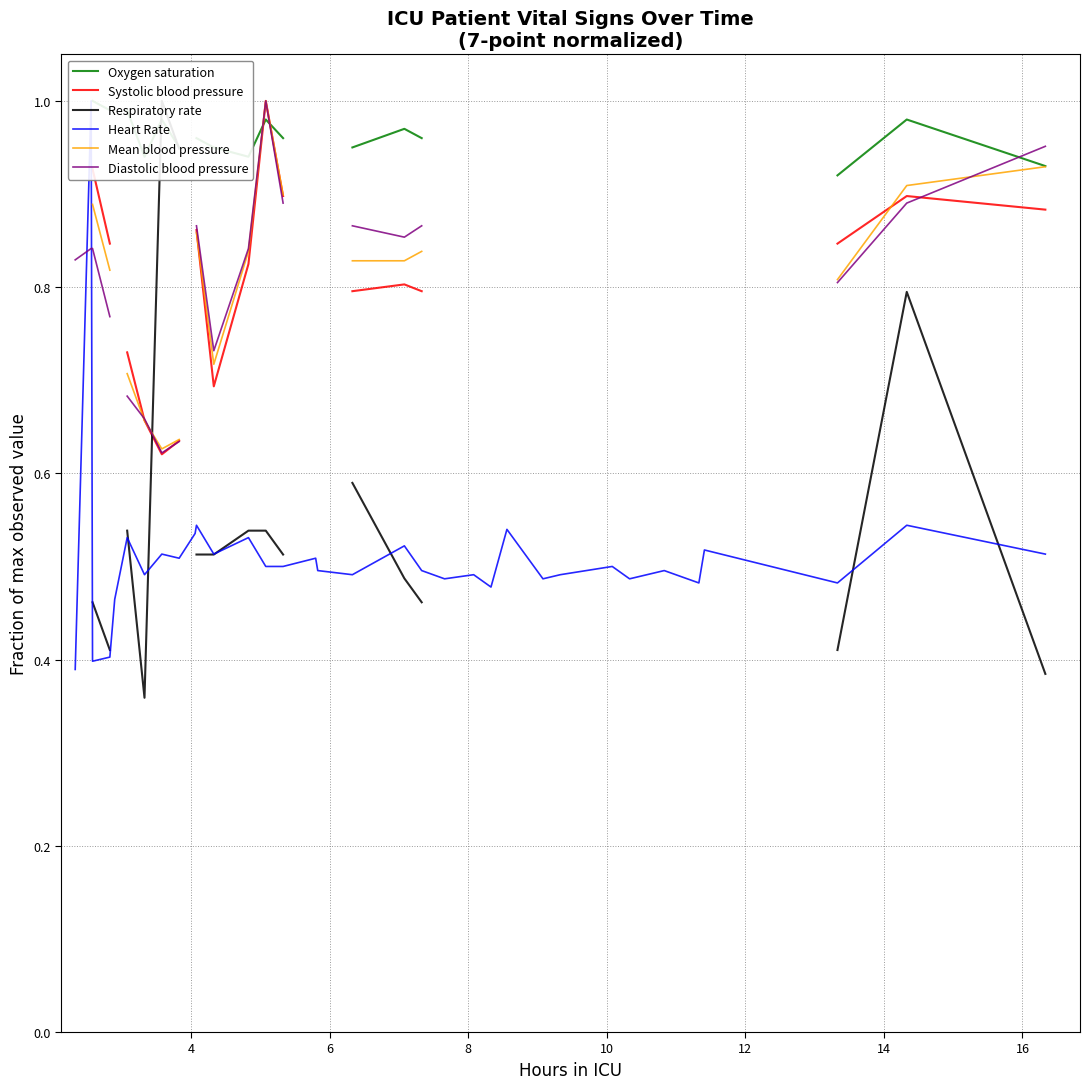

What is the sum of all Heart Rate values?

17.3